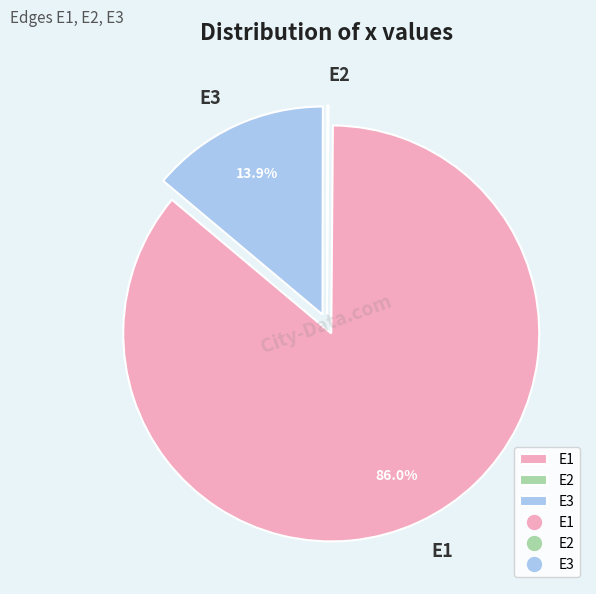

To the nearest percent, what is the difference between the largest and smallest slice percentages?

86%